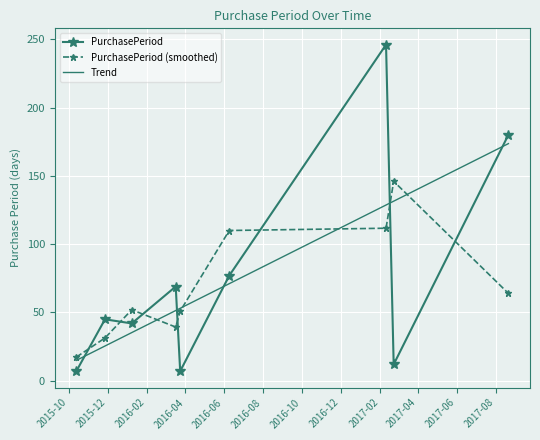

Which series has the widest spread of values?

PurchasePeriod